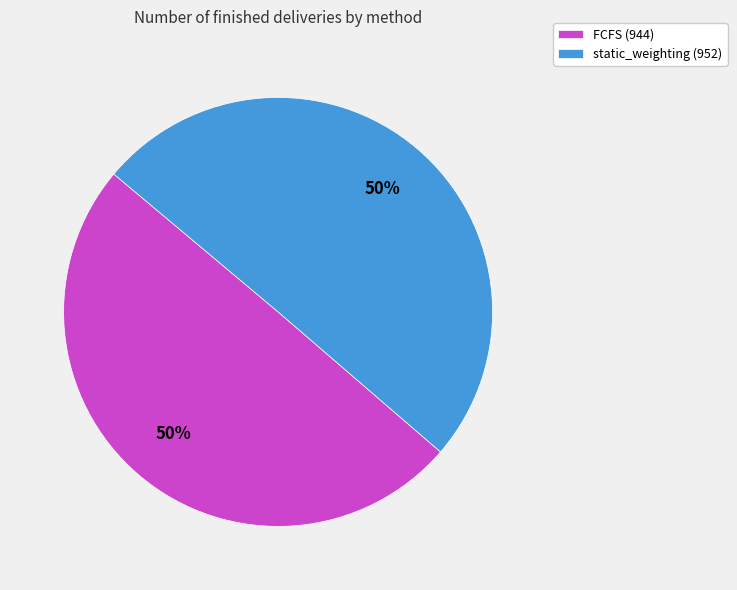

To the nearest percent, what portion does FCFS represent?

50%